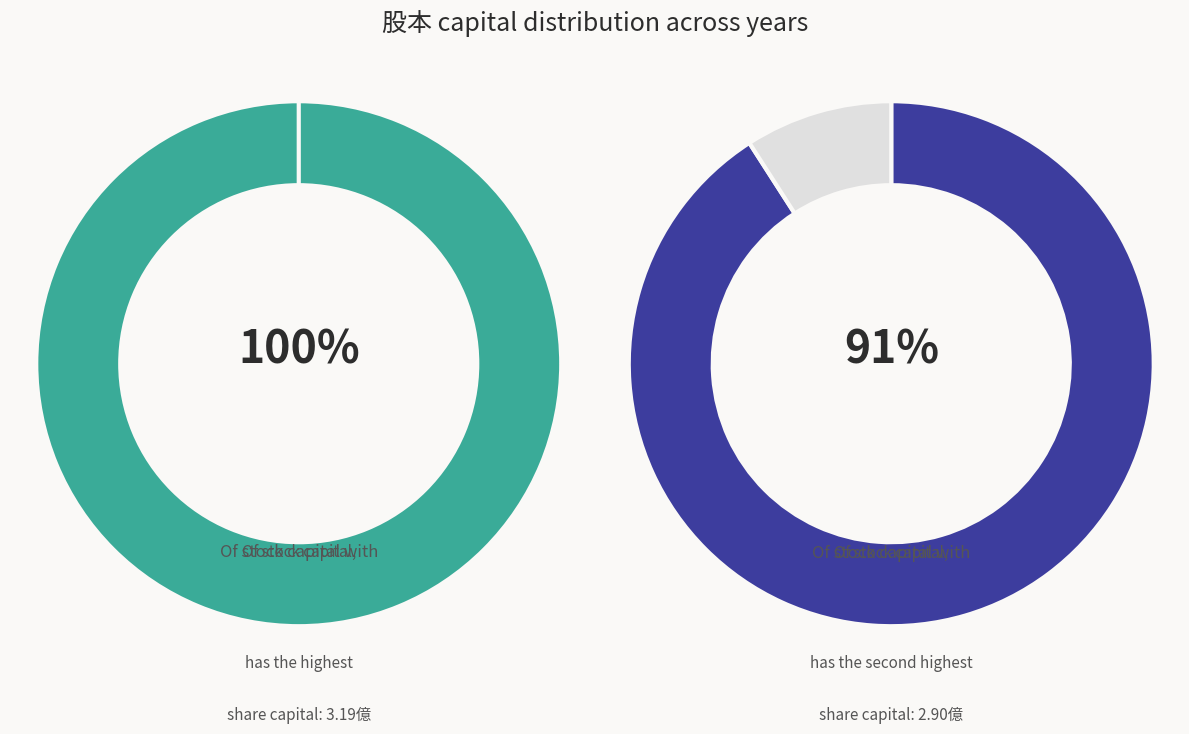

What portion of the pie excludes 2017?

92.9%